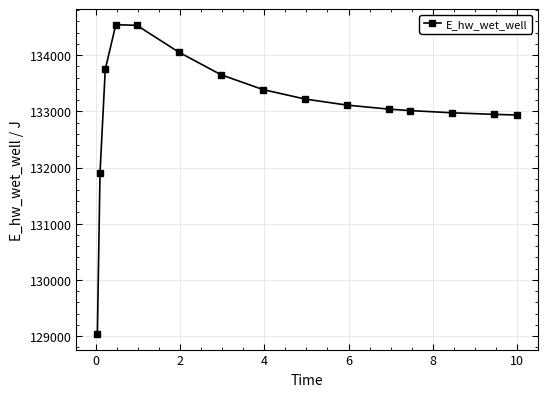

True or false: the data has more than 0 interior local peaks.

True